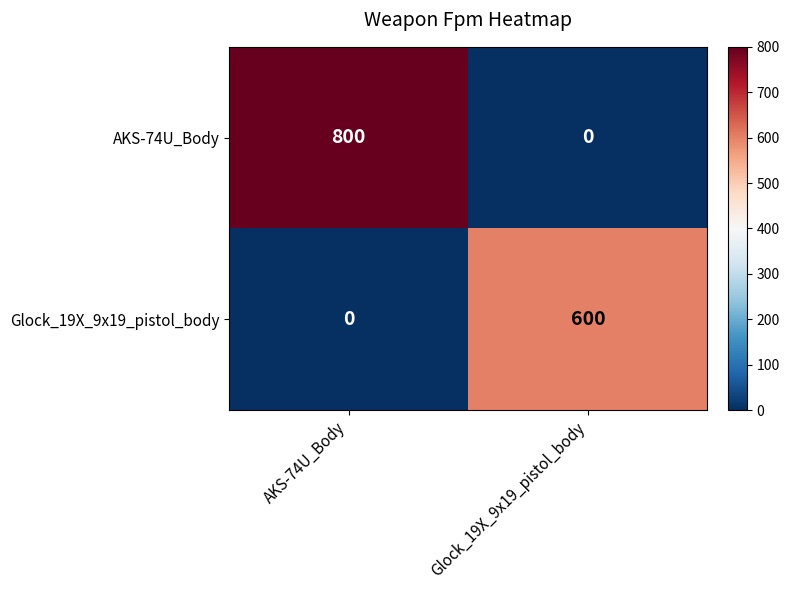

Reading right to left, transcribe all the data shown in this chart.

AKS-74U_Body: Glock_19X_9x19_pistol_body=0	AKS-74U_Body=800
Glock_19X_9x19_pistol_body: Glock_19X_9x19_pistol_body=600	AKS-74U_Body=0